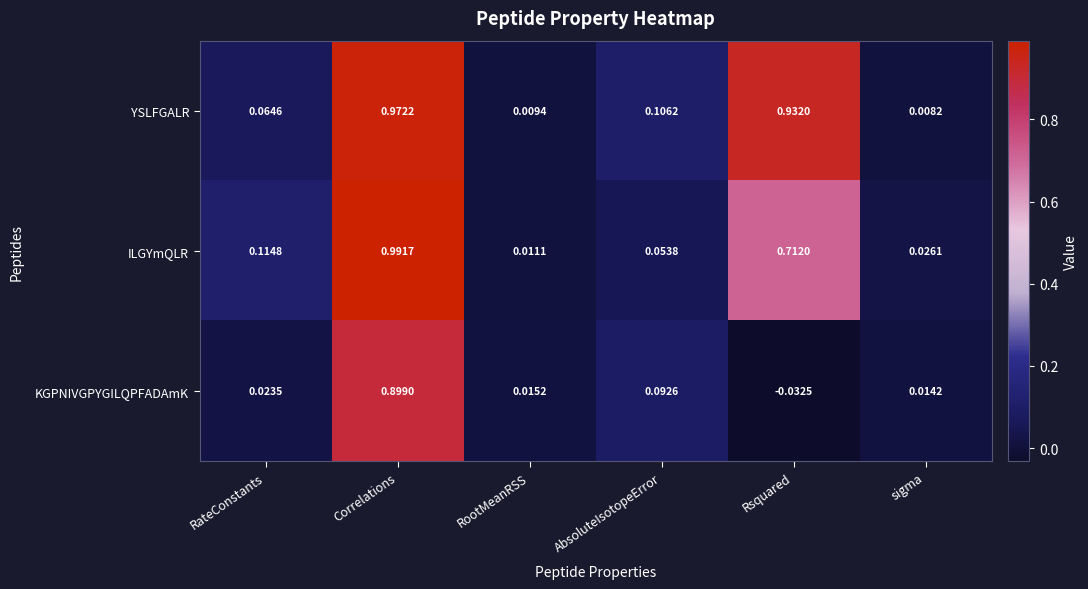

List the series in order of their peak value, highest first.

ILGYmQLR, YSLFGALR, KGPNIVGPYGILQPFADAmK